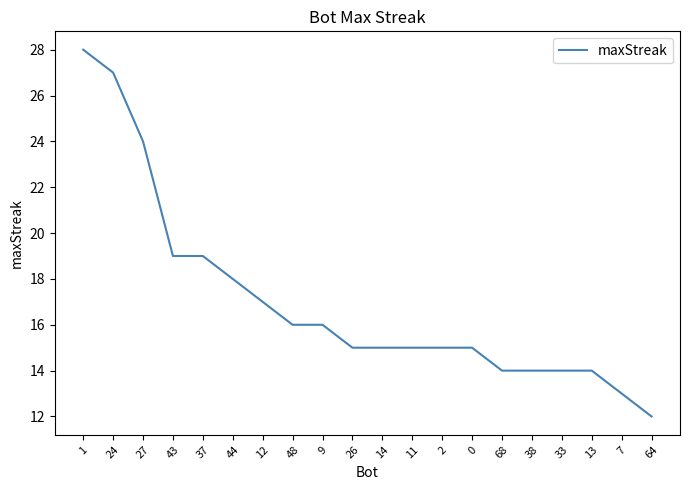

What position from the left is 48?

8